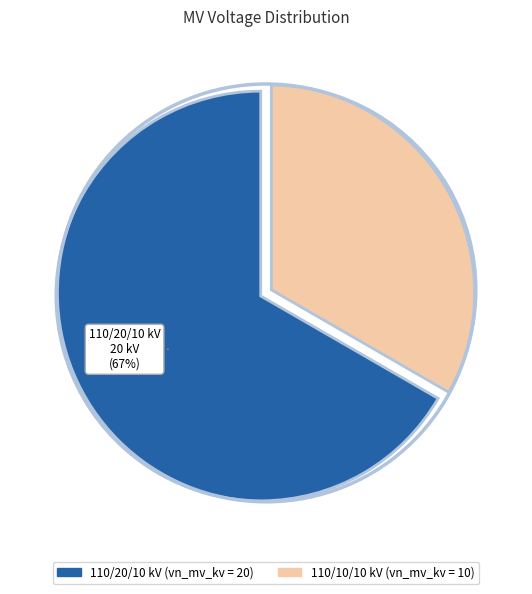

Does any single category account for the majority?

Yes